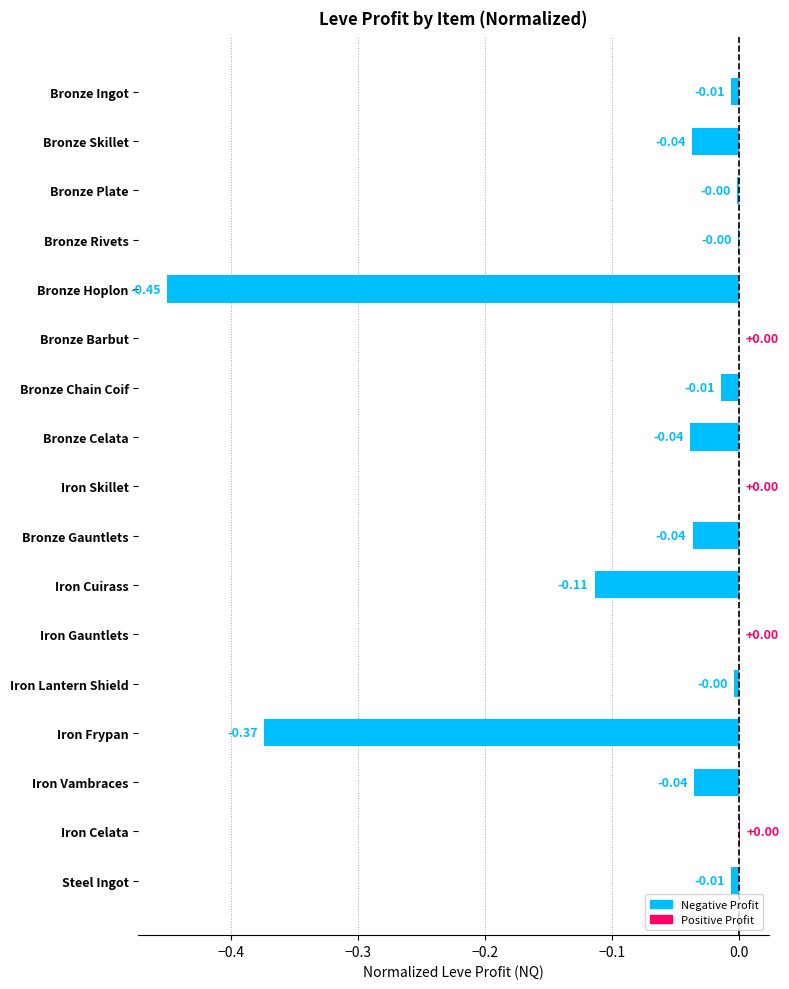

Between Iron Lantern Shield and Bronze Celata, which is larger?

Iron Lantern Shield